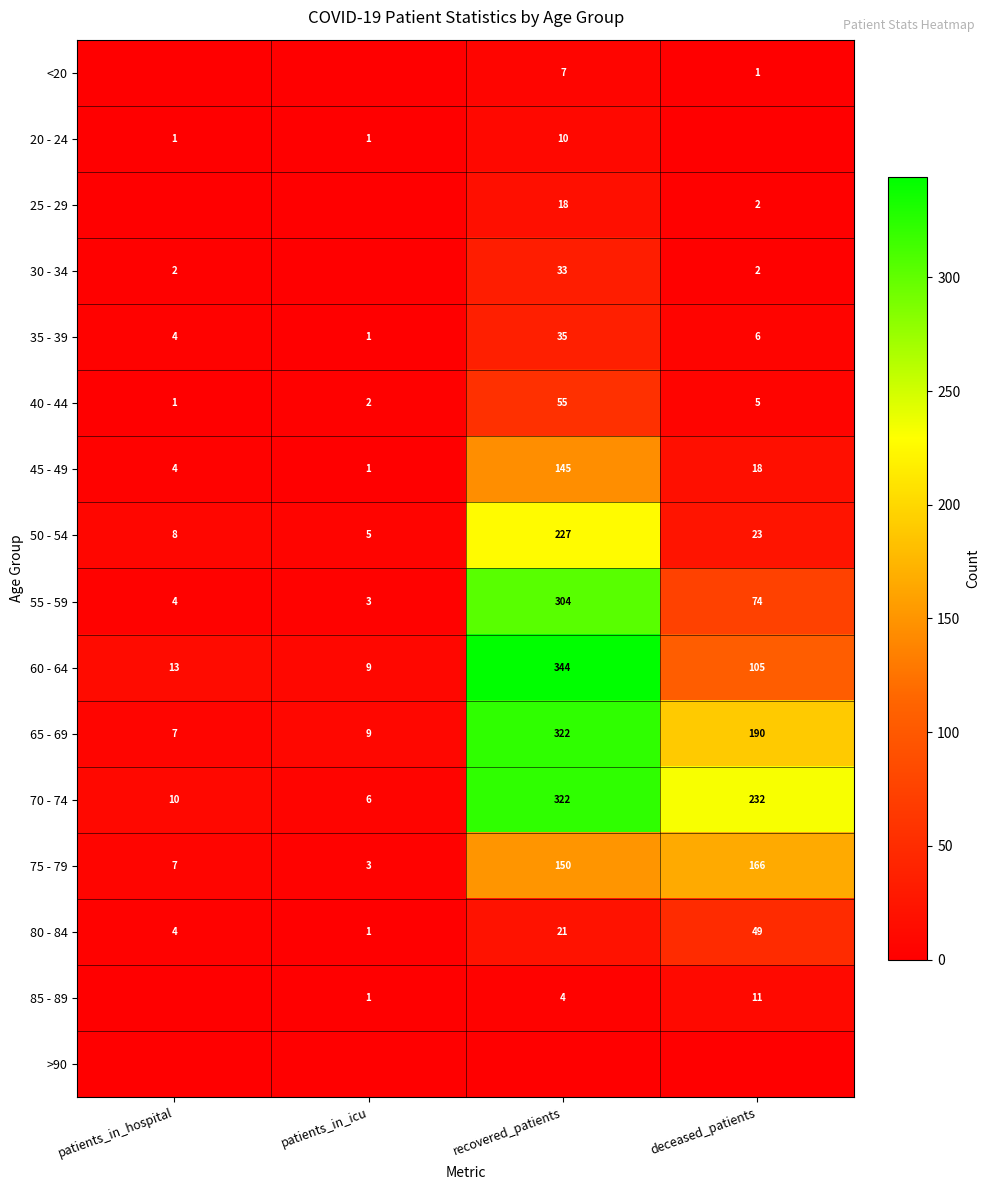

What is the difference between the maximum and minimum values in the 55 - 59 series?

301